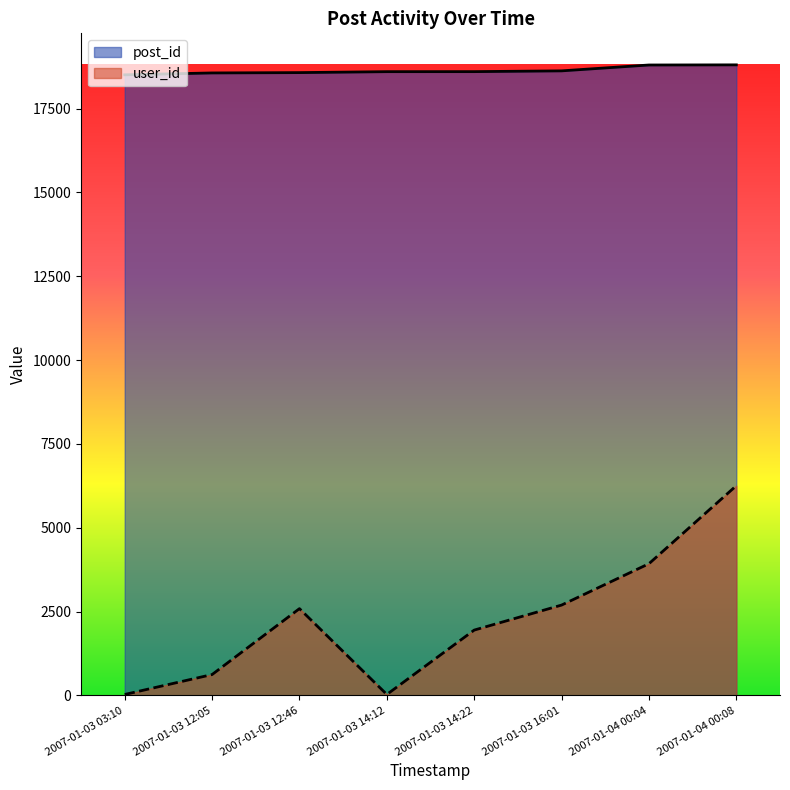

True or false: user_id and post_id intersect in this chart.

False